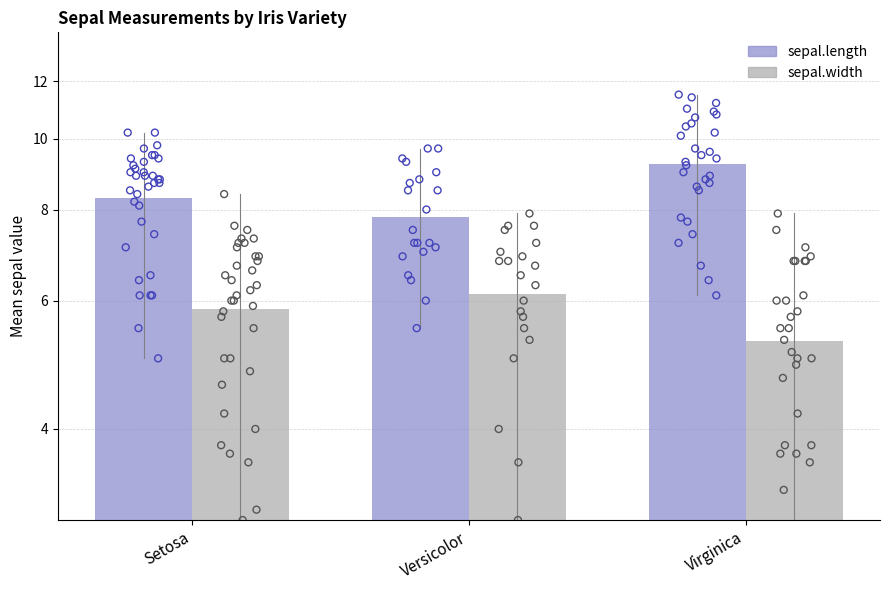

Which series has the largest total across all categories?

sepal.length